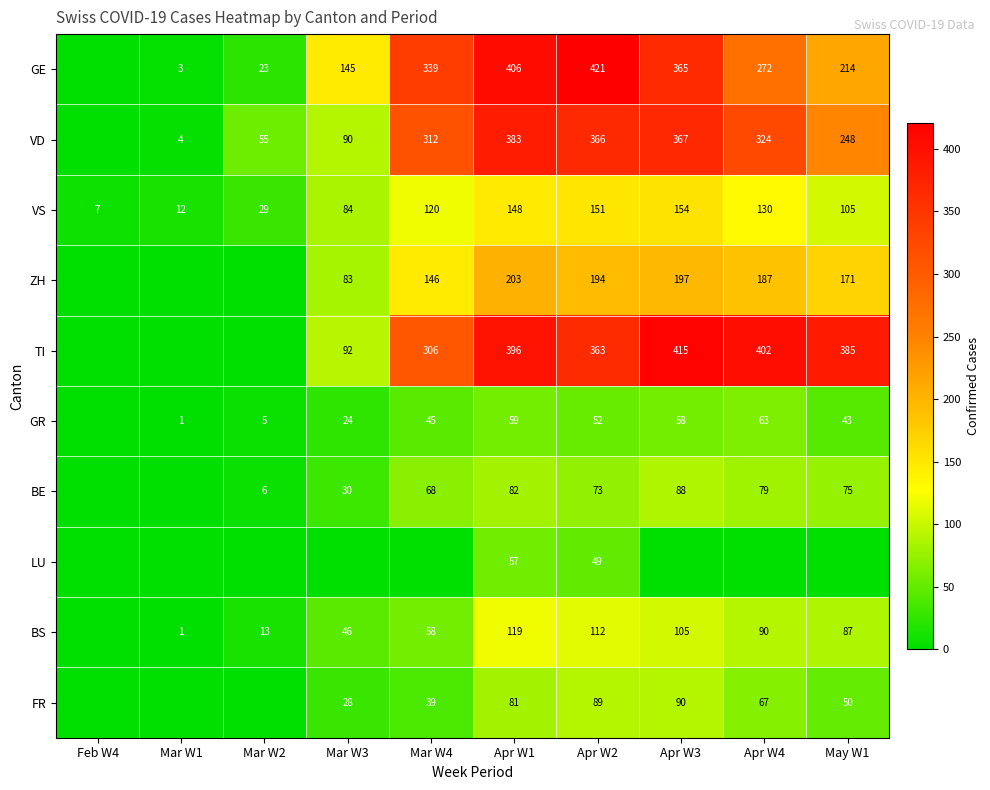

What is the total value across all series at Mar W3?

622